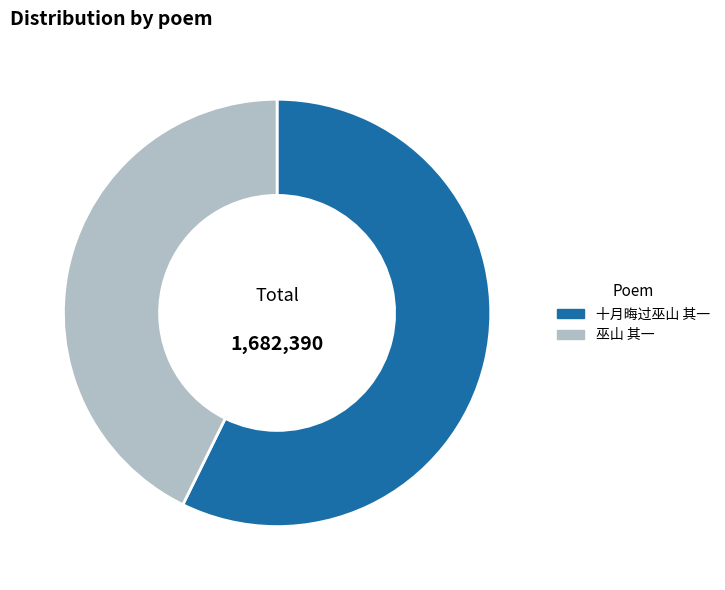

What is the ratio of the value at 十月晦过巫山 其一 to the value at 巫山 其一?

1.3